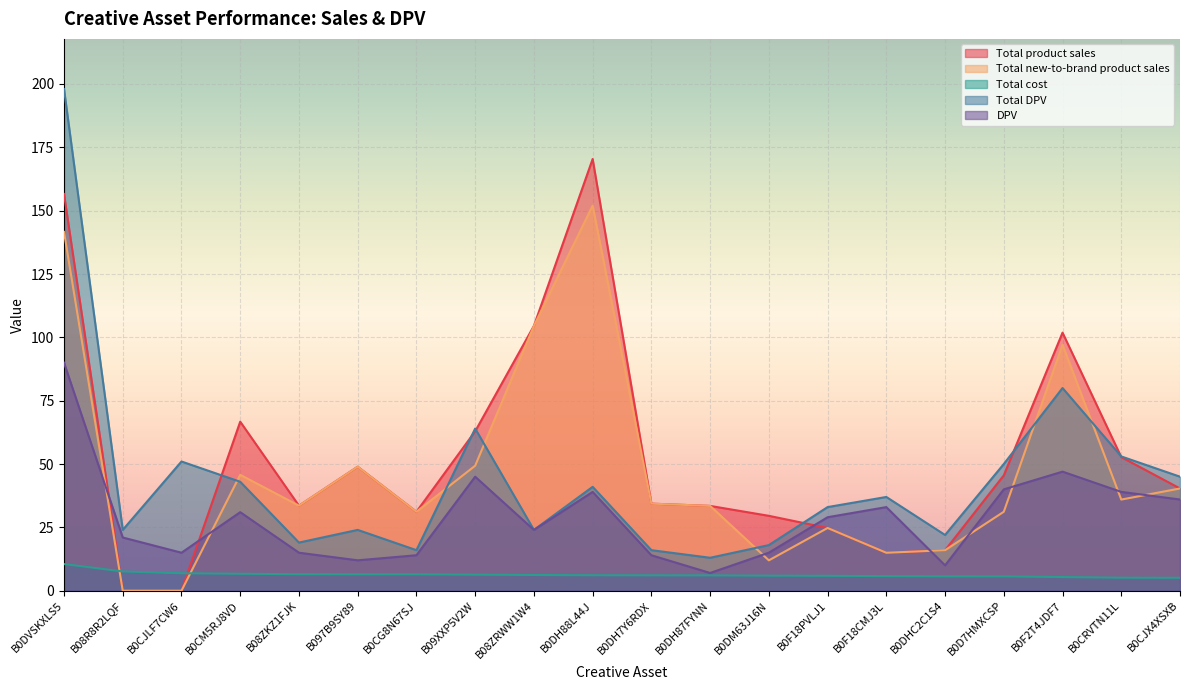

At which category does Total new-to-brand product sales reach its first local valley?

B08ZKZ1FJK